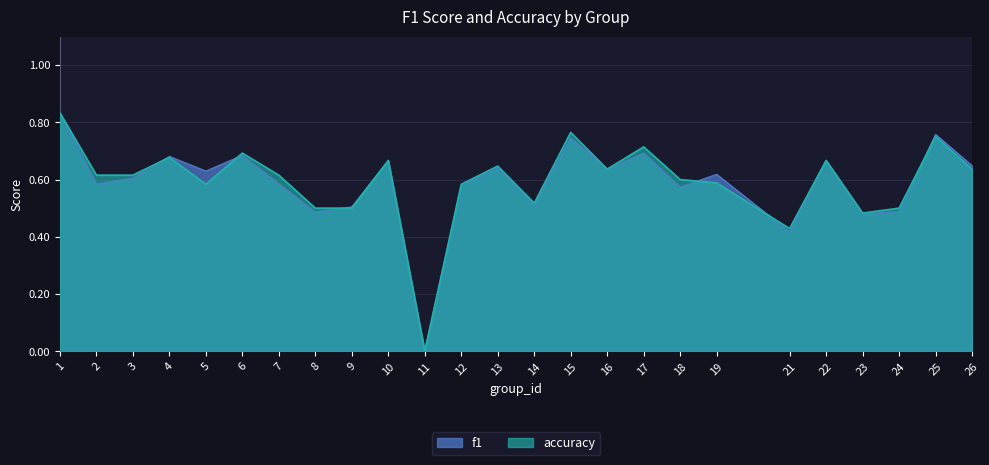

The value of accuracy at 1 is 1.3. True or false?

False